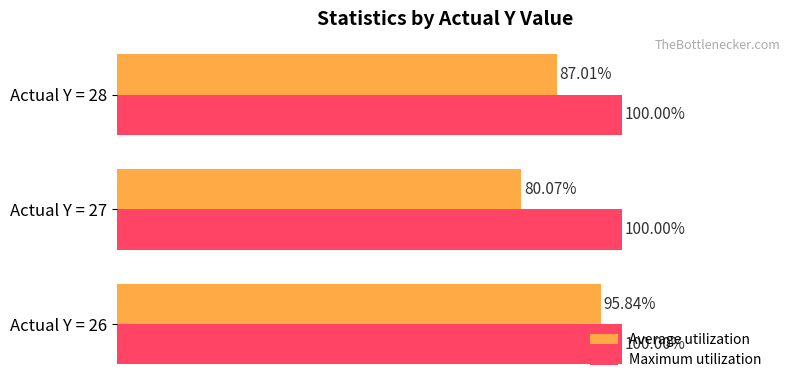

What are all the series names shown in the legend?

Average utilization, Maximum utilization